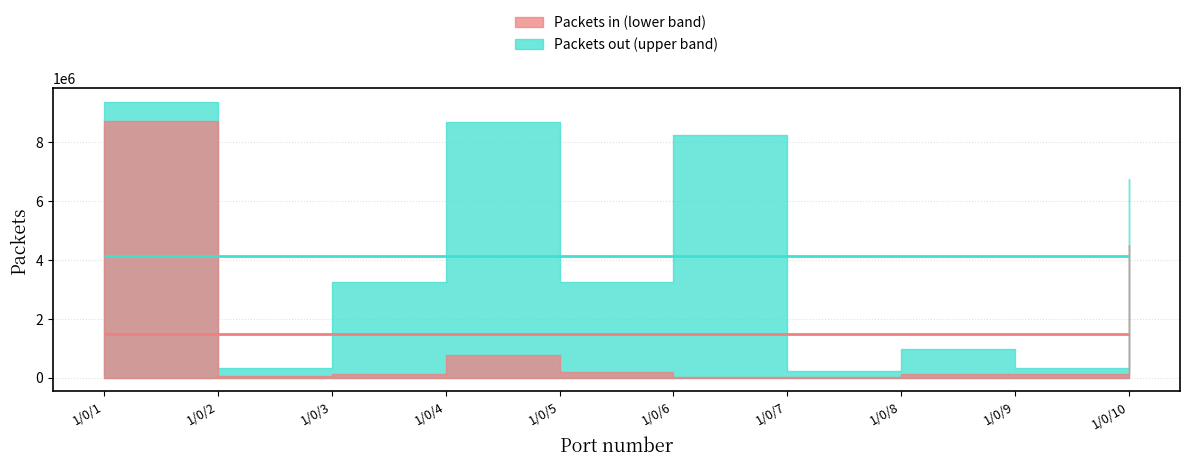

Read the Packets out value at 1/0/4.

8678867